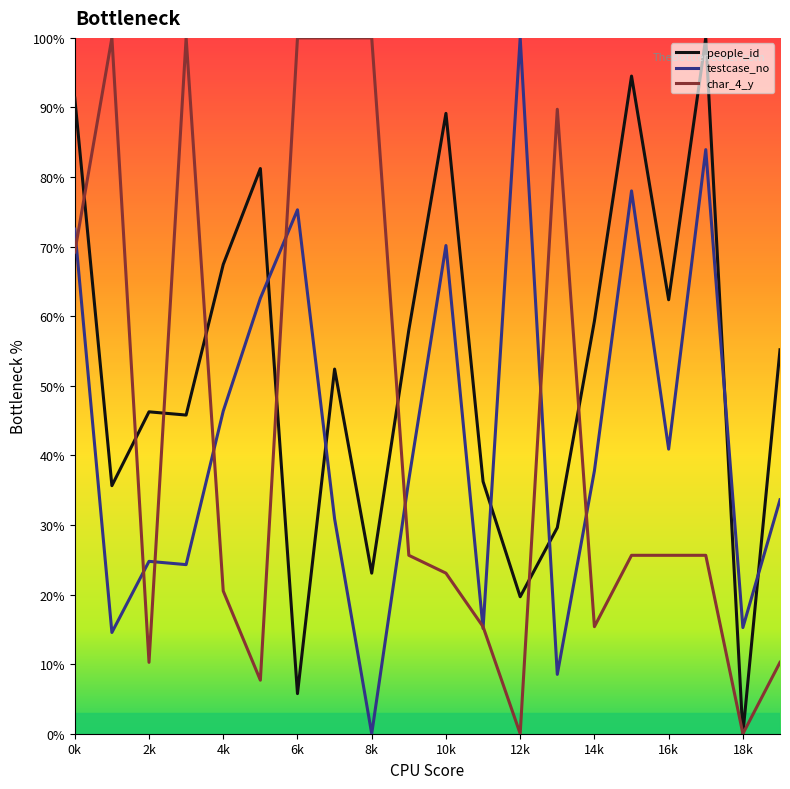

After their last crossing, which series has the higher values: people_id or testcase_no?

people_id